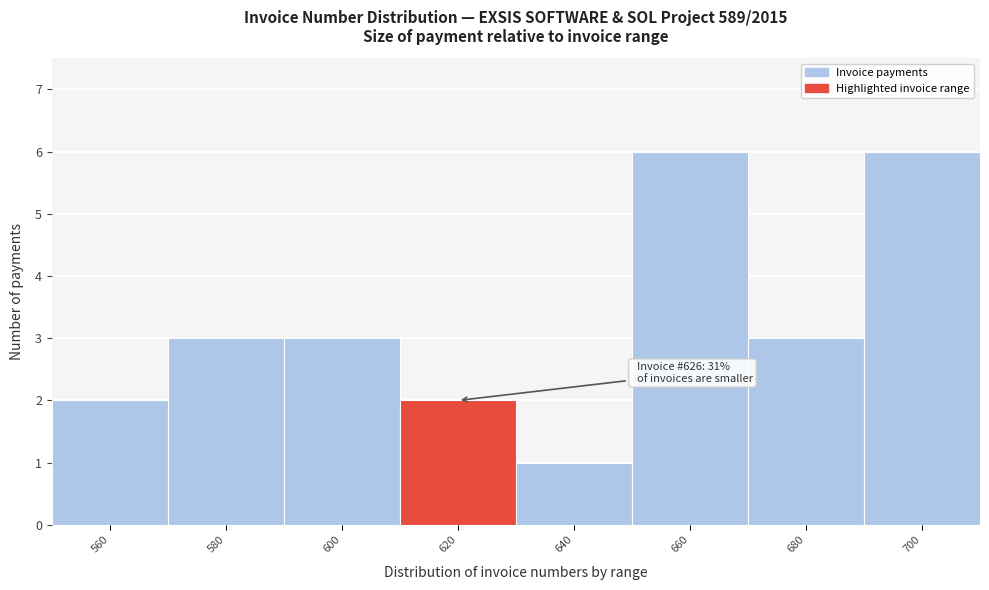

Reading left to right, list all the values displayed in this chart.

560=2	580=3	600=3	620=2	640=1	660=6	680=3	700=6